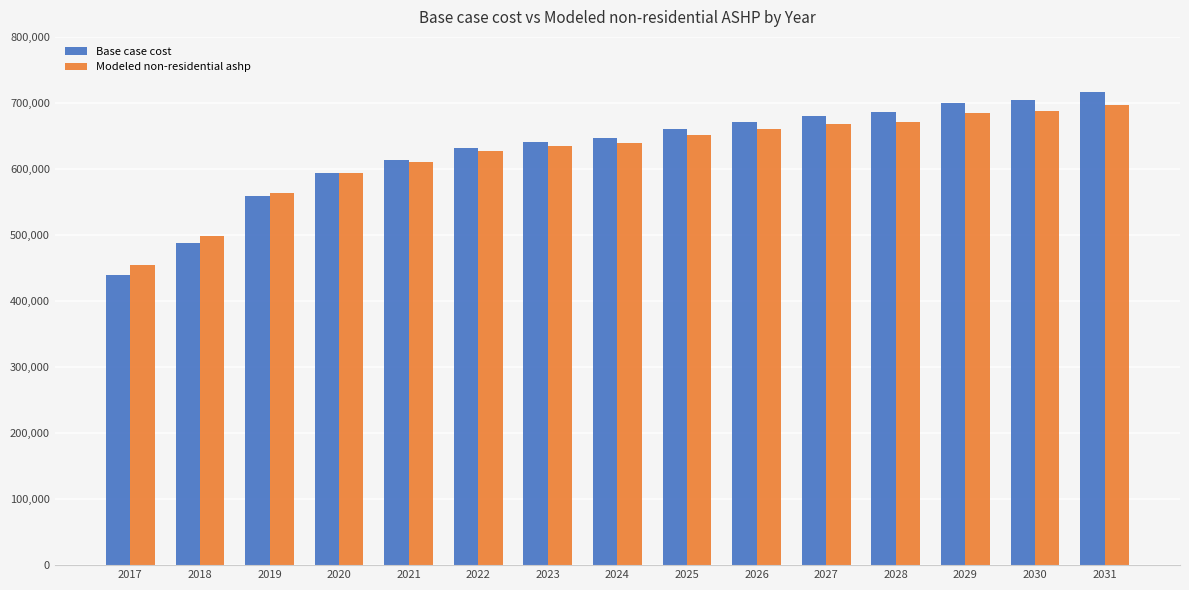

What is the difference between the maximum and minimum values in the Base case cost series?

276151.9